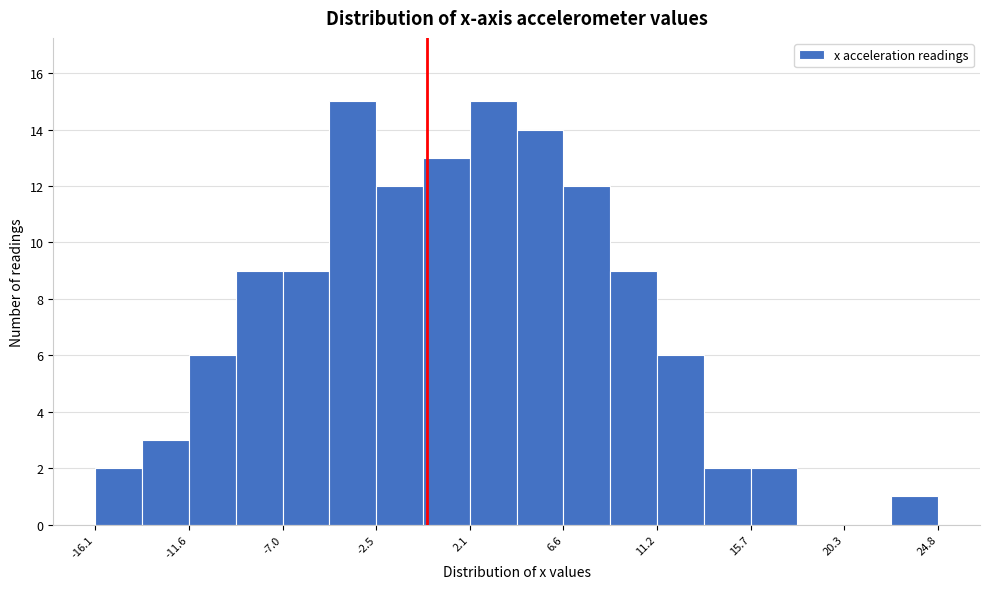

Reading left to right, list every bar in this chart as the range it spans on the x-axis followed by its height. Neither the bar edges nor the heights are printed on the chart, so give them approximately, as read against the axes.

-16.0 to -14.0: 2
-14.0 to -11.5: 3
-11.5 to -9.5: 6
-9.5 to -7.0: 9
-7.0 to -5.0: 9
-5.0 to -2.5: 15
-2.5 to 0.0: 12
0.0 to 2.0: 13
2.0 to 4.5: 15
4.5 to 6.5: 14
6.5 to 9.0: 12
9.0 to 11.0: 9
11.0 to 13.5: 6
13.5 to 15.5: 2
15.5 to 18.0: 2
18.0 to 20.5: 0
20.5 to 22.5: 0
22.5 to 25.0: 1